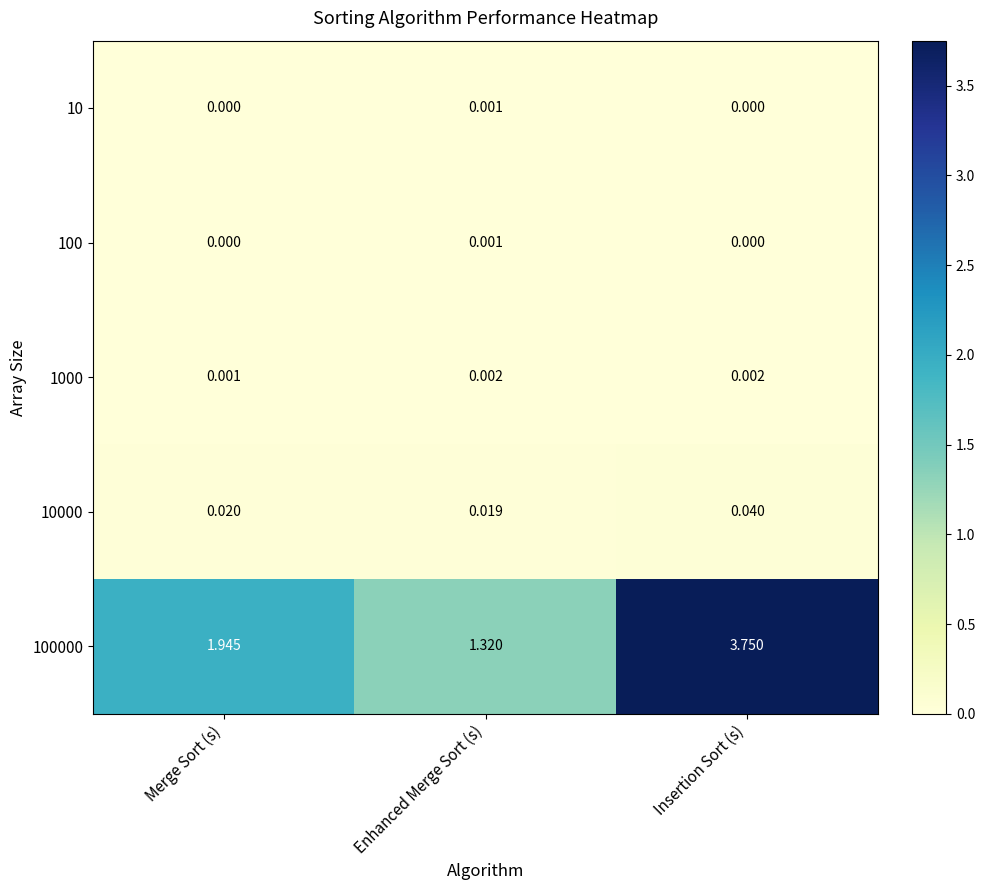

Where is 1000 nearest to the value 0?

Merge Sort (s)